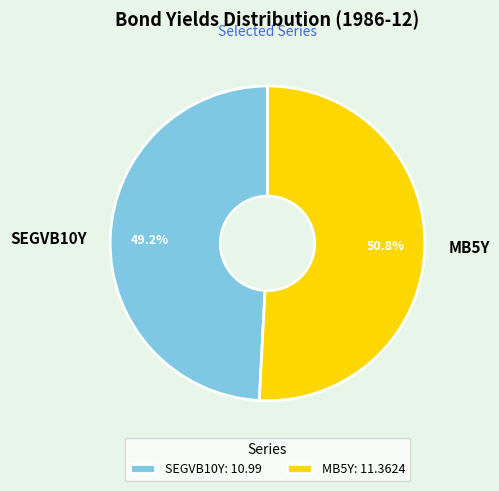

To the nearest percent, what is the combined percentage of SEGVB10Y and MB5Y?

100%